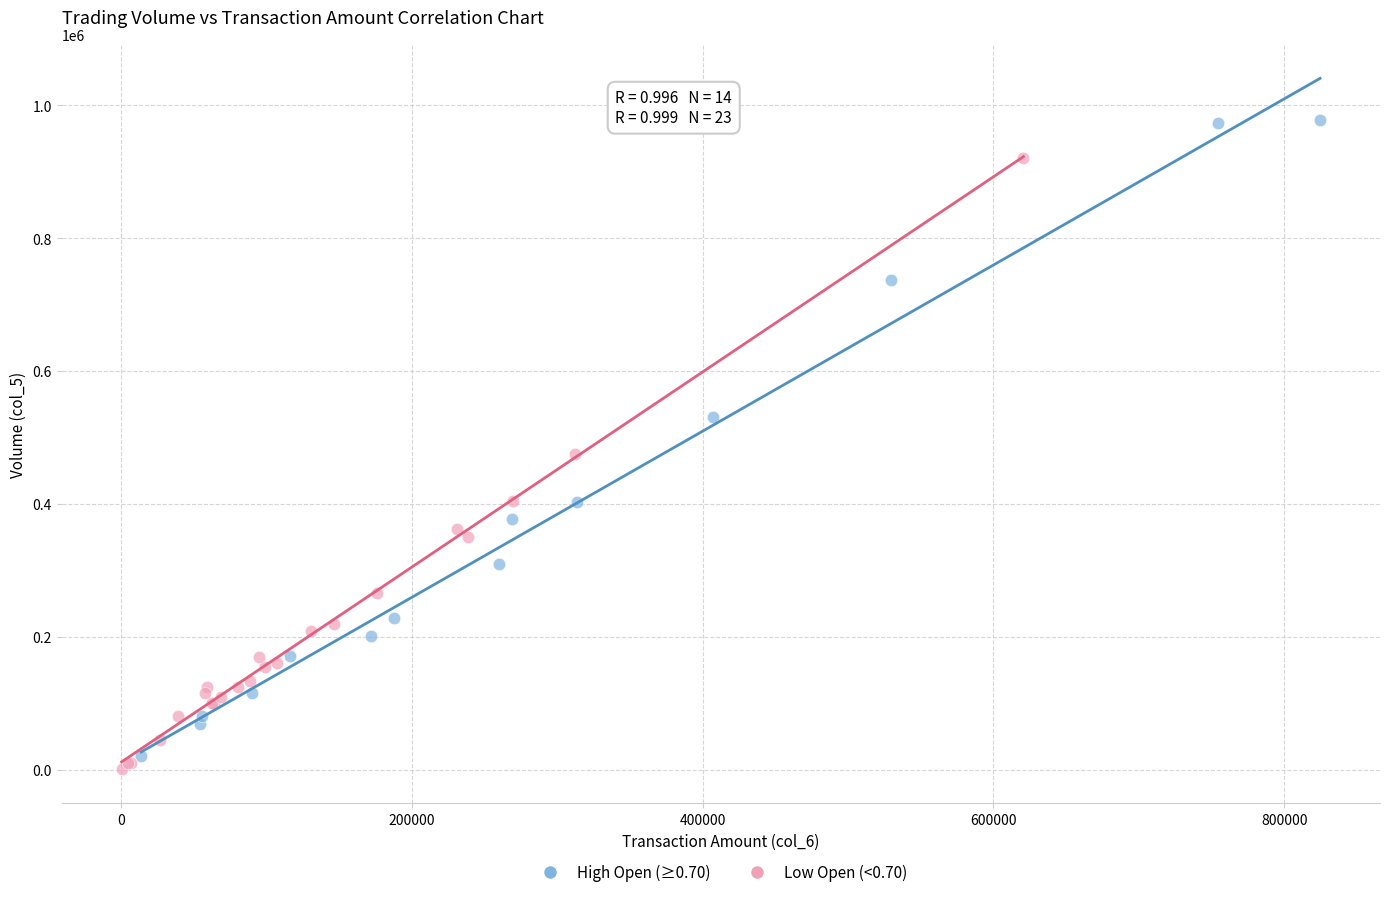

Which series reaches the maximum Y coordinate?

High Open (≥0.70)